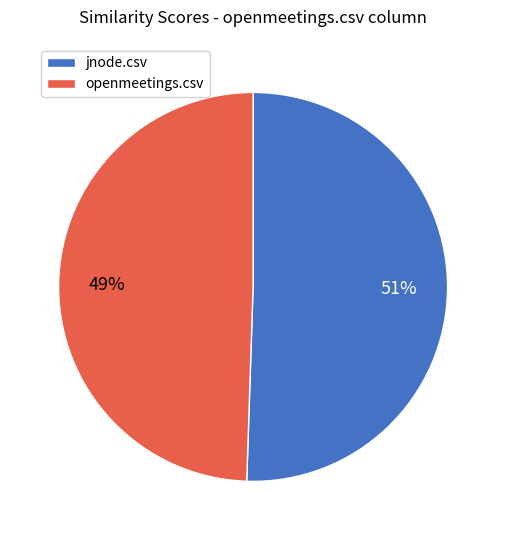

What percentage is the jnode.csv slice, to the nearest percent?

51%